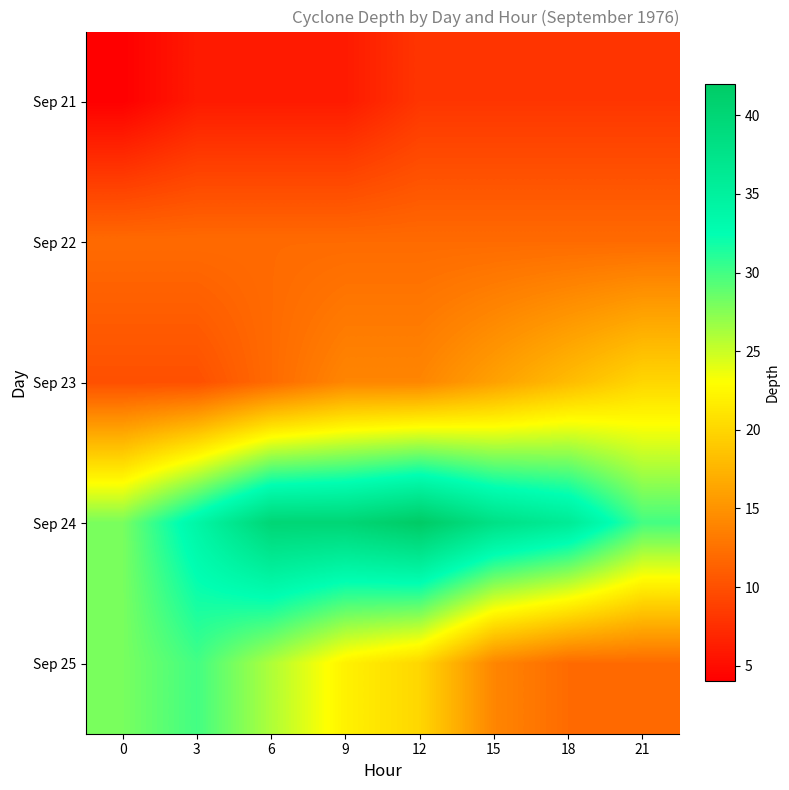

Which series has the largest total across all categories?

Sep 24